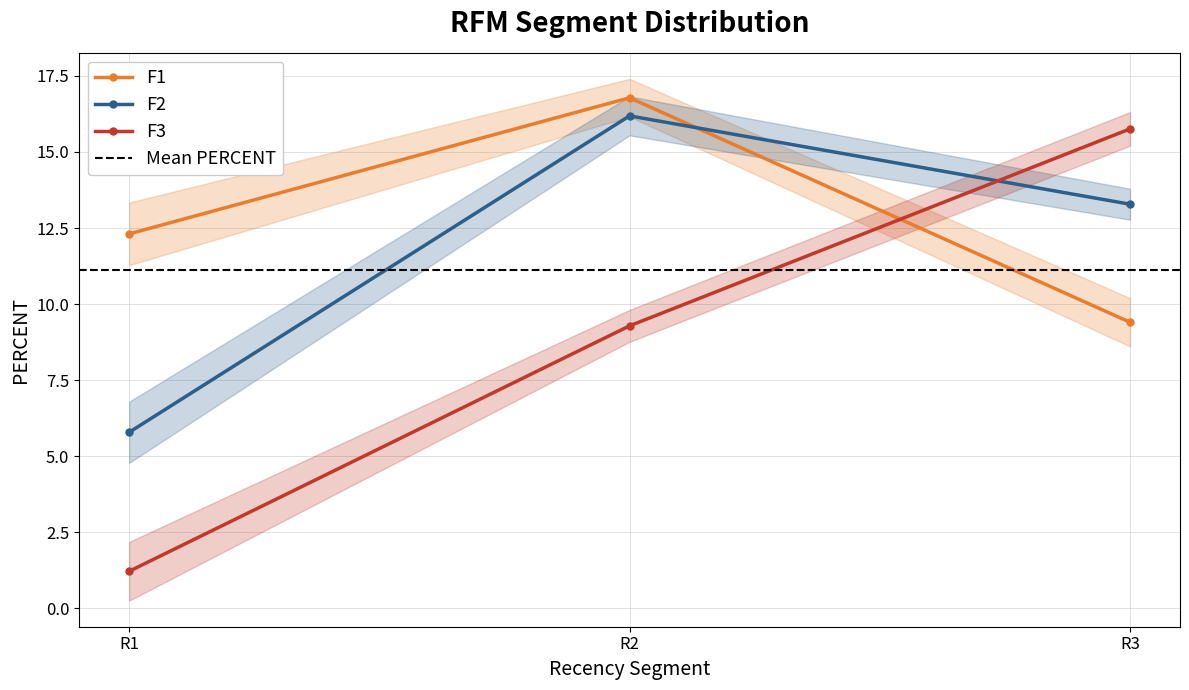

Which series has the largest range (max minus min)?

F3